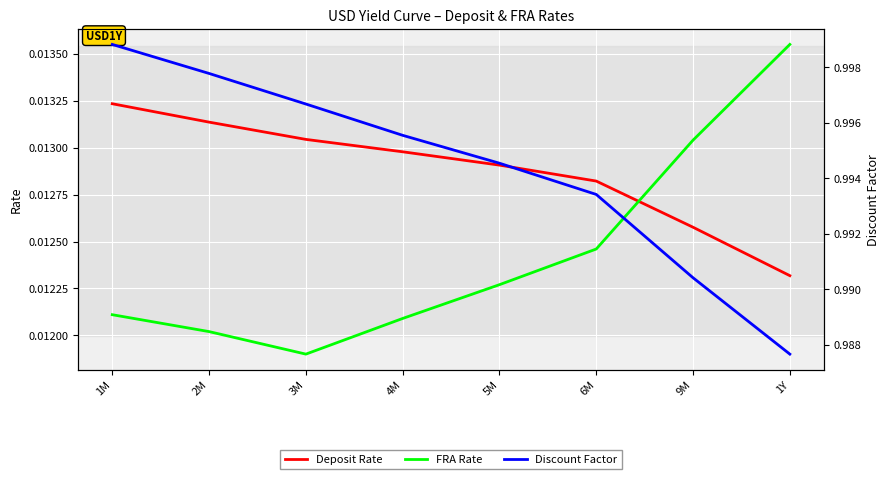

Reading left to right, what are all the values shown in this chart?

Deposit Rate: 0.0	0.0	0.0	0.0	0.0	0.0	0.0	0.0
FRA Rate: 0.0	0.0	0.0	0.0	0.0	0.0	0.0	0.0
Discount Factor: 1.0	1.0	1.0	1.0	1.0	1.0	1.0	1.0